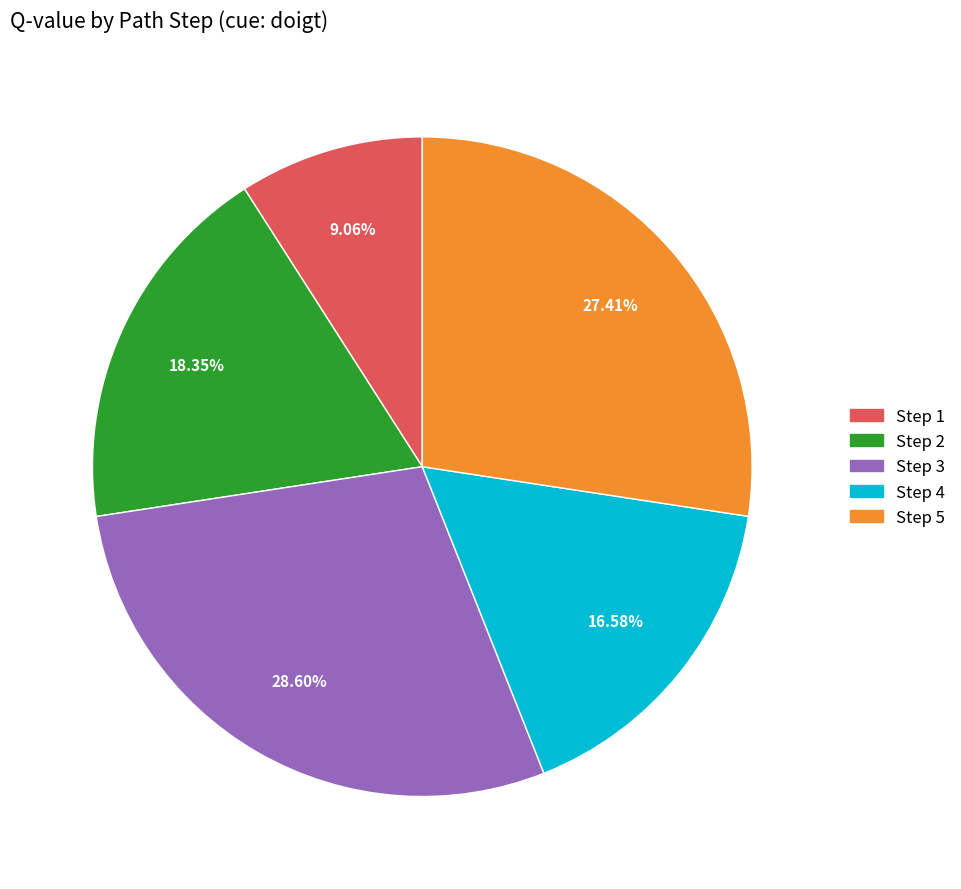

Rank the categories by value from lowest to highest.

Step 1, Step 4, Step 2, Step 5, Step 3